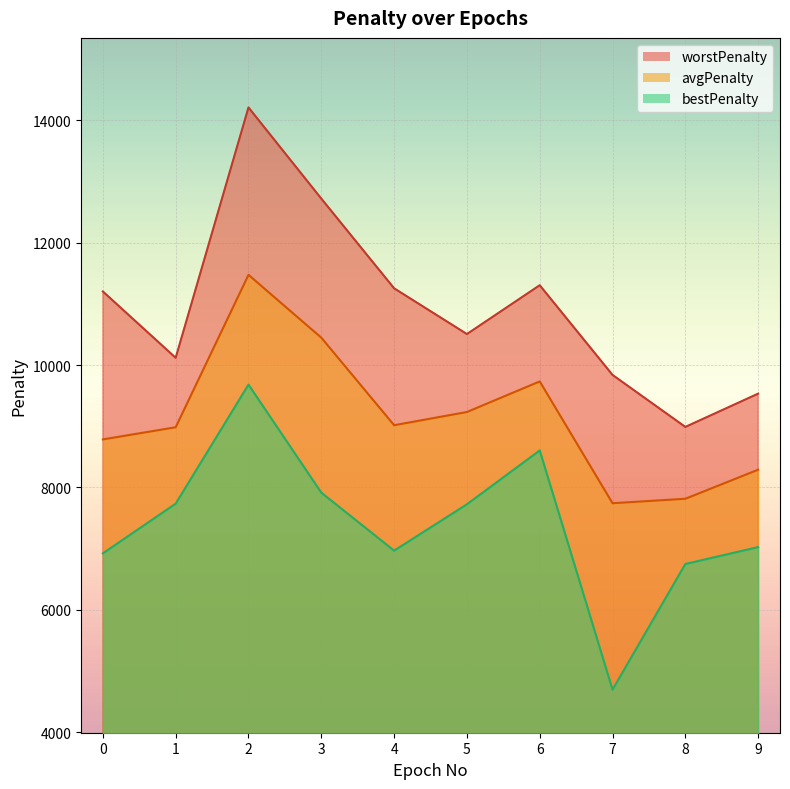

How many distinct data groups are displayed?

3